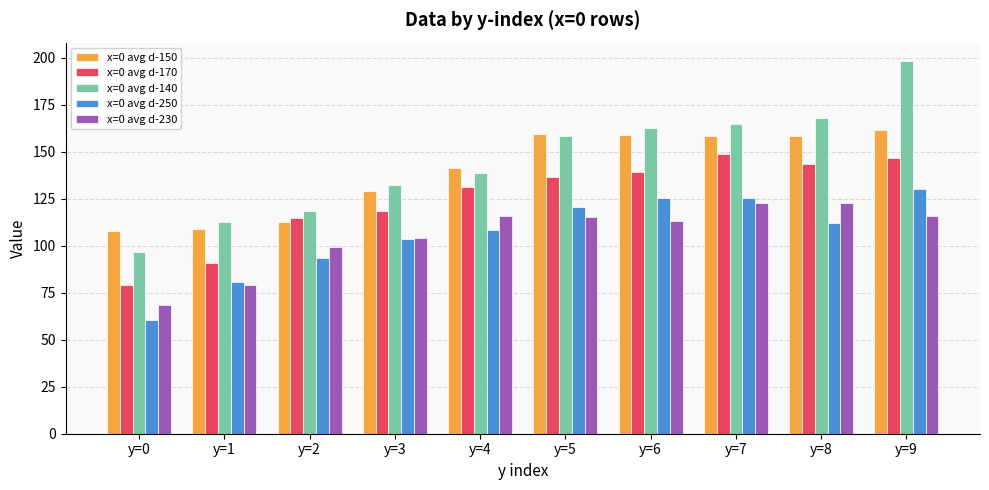

What is the spread (max minus min) of values at y=7?

41.7